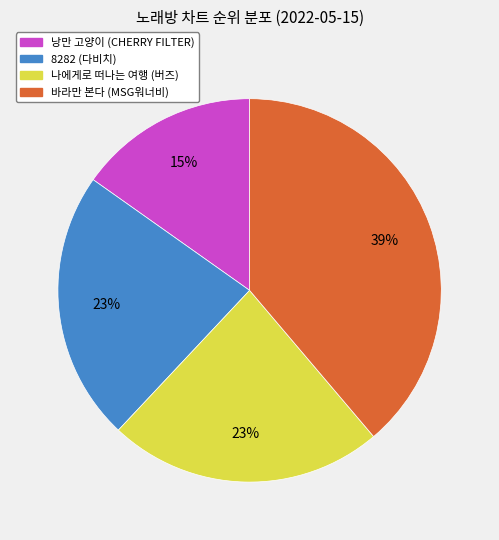

To the nearest percent, what is the average slice percentage?

25%